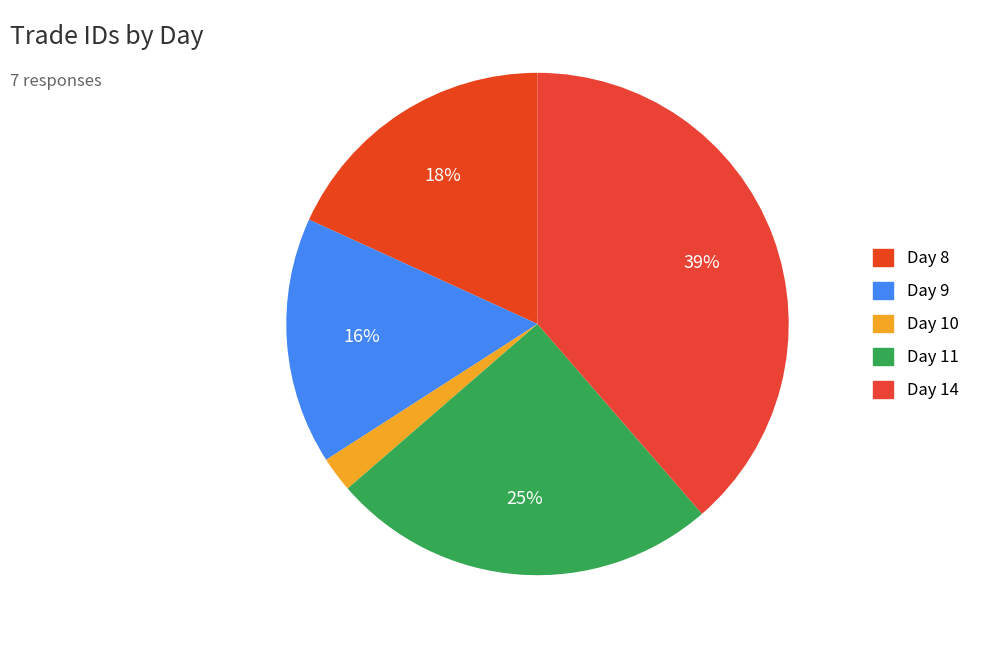

To the nearest percent, what is the difference between the largest and smallest slice percentages?

36%